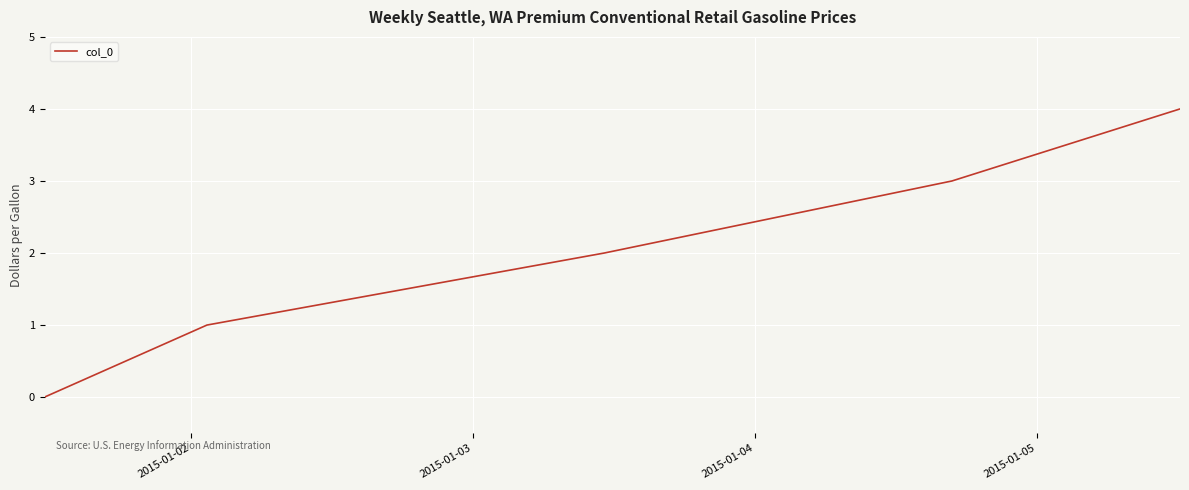

How many positive values are there?

4